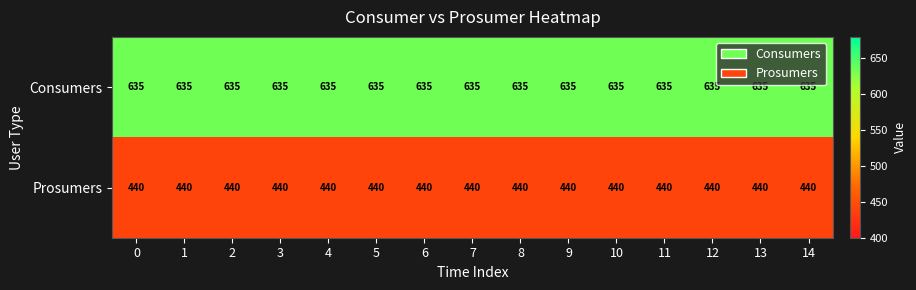

What is the difference between the highest and lowest values at 12?

195